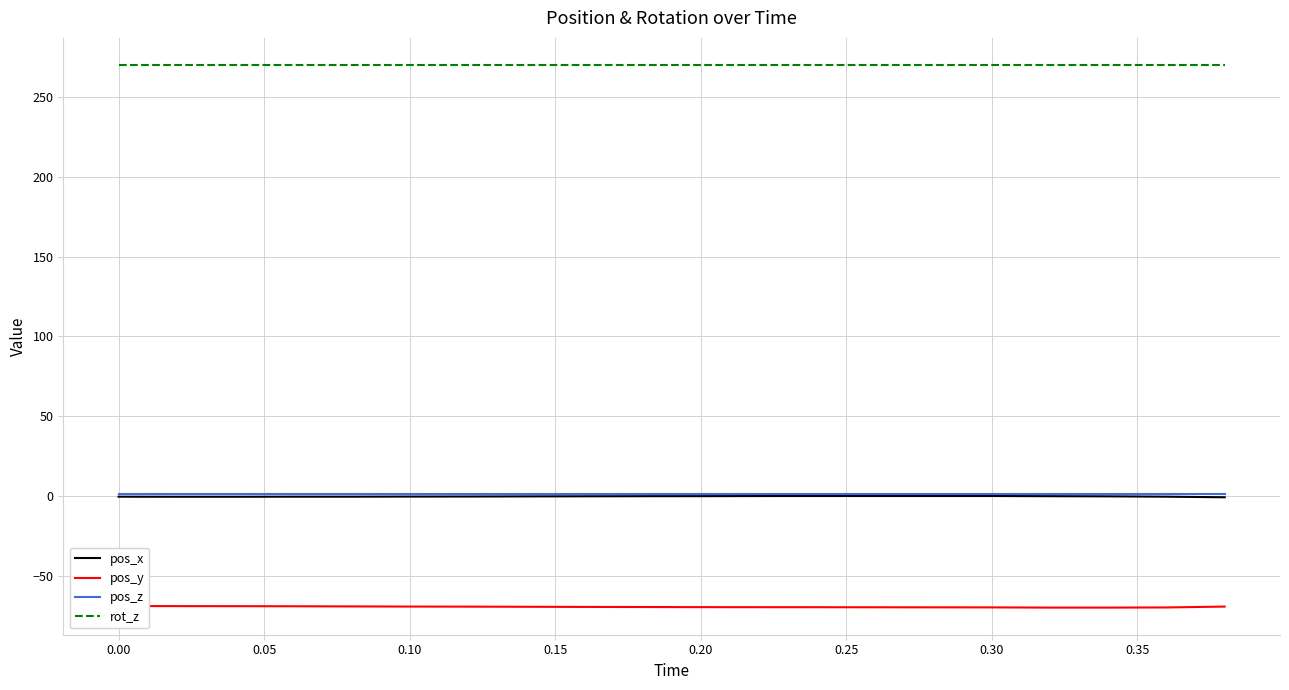

True or false: pos_x and rot_z cross at least once.

False